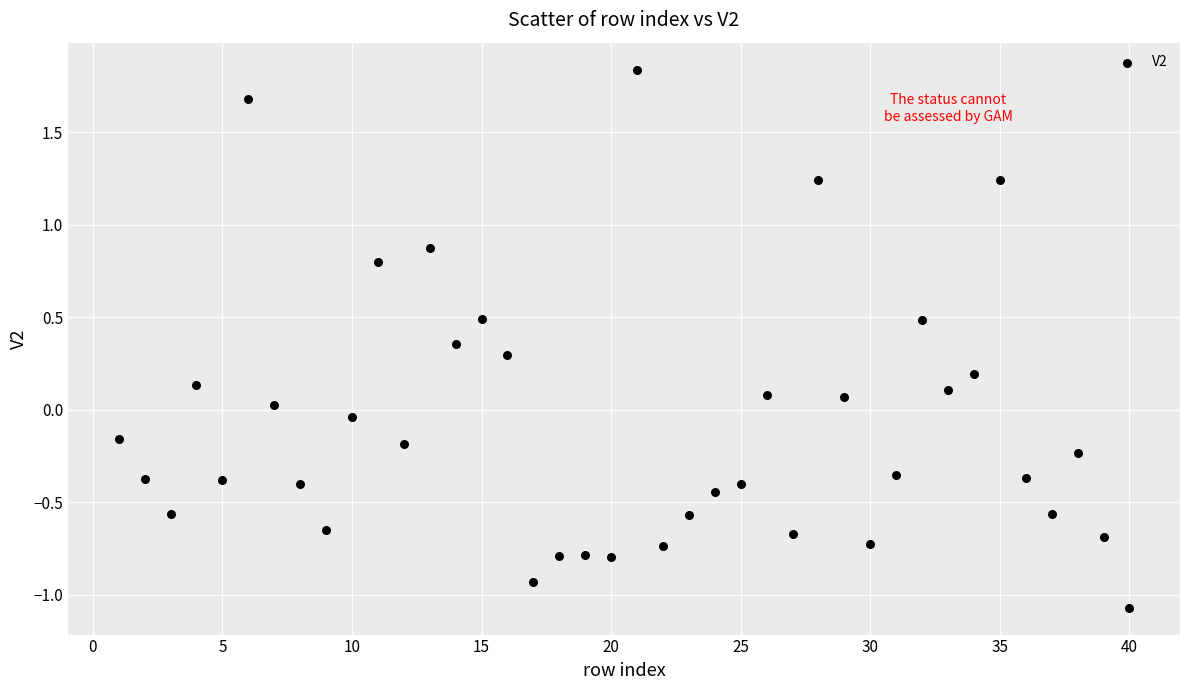

What is the range of X values (max minus min)?

39.0